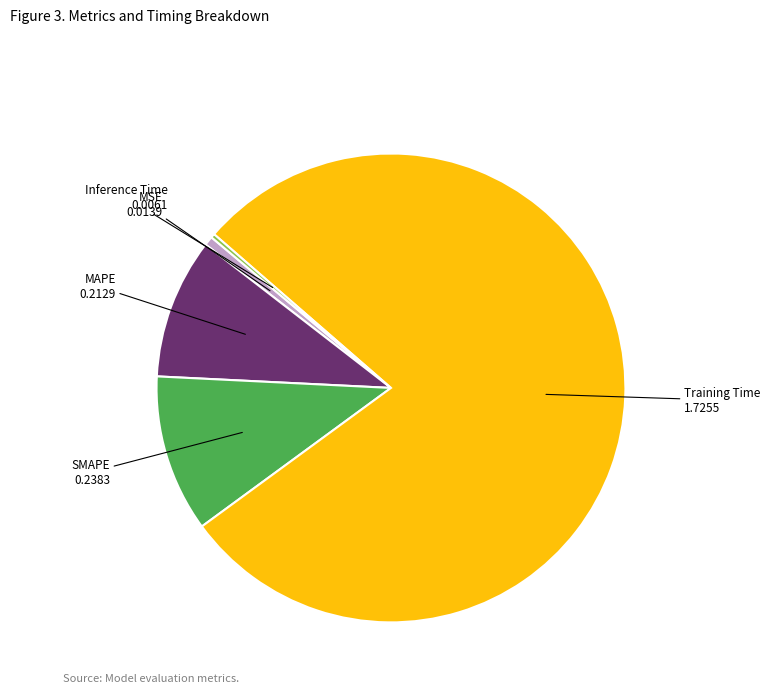

Is there any slice that represents more than half of the pie?

Yes